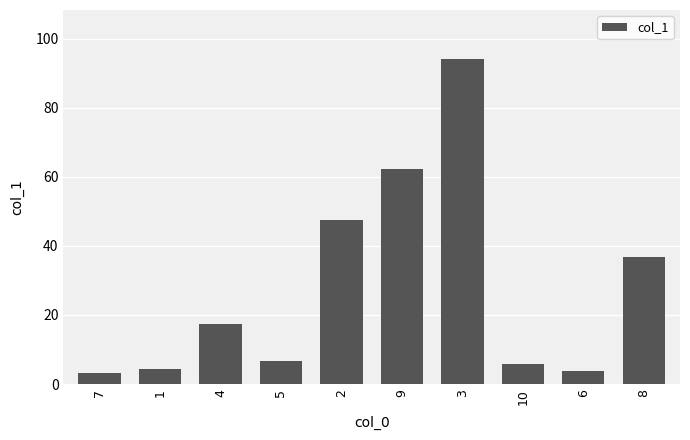

Approximately how many times larger is the value at 6 compared to 1?

0.9